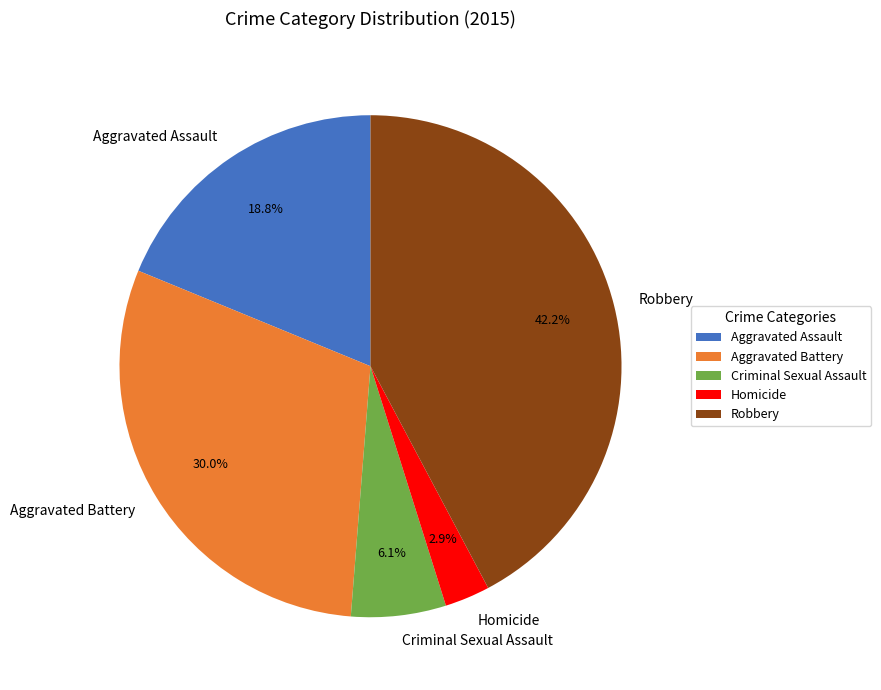

How many slices are in this pie chart?

5